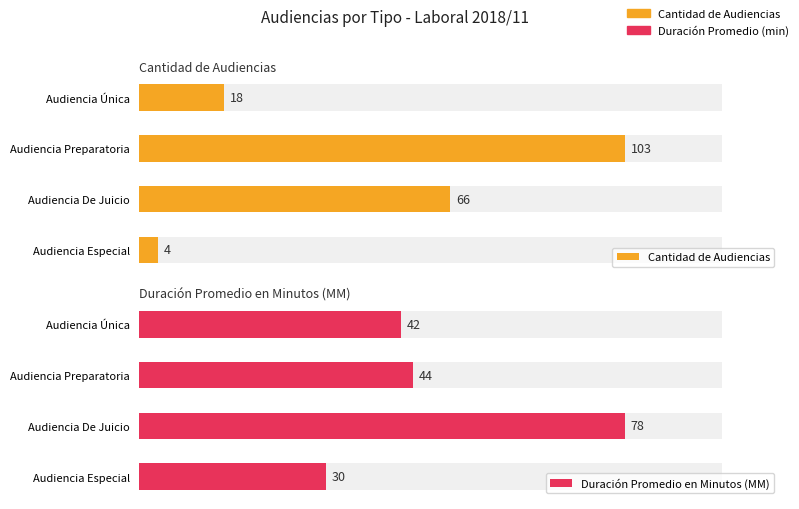

What is the sum of all Cantidad de Audiencias values?

191